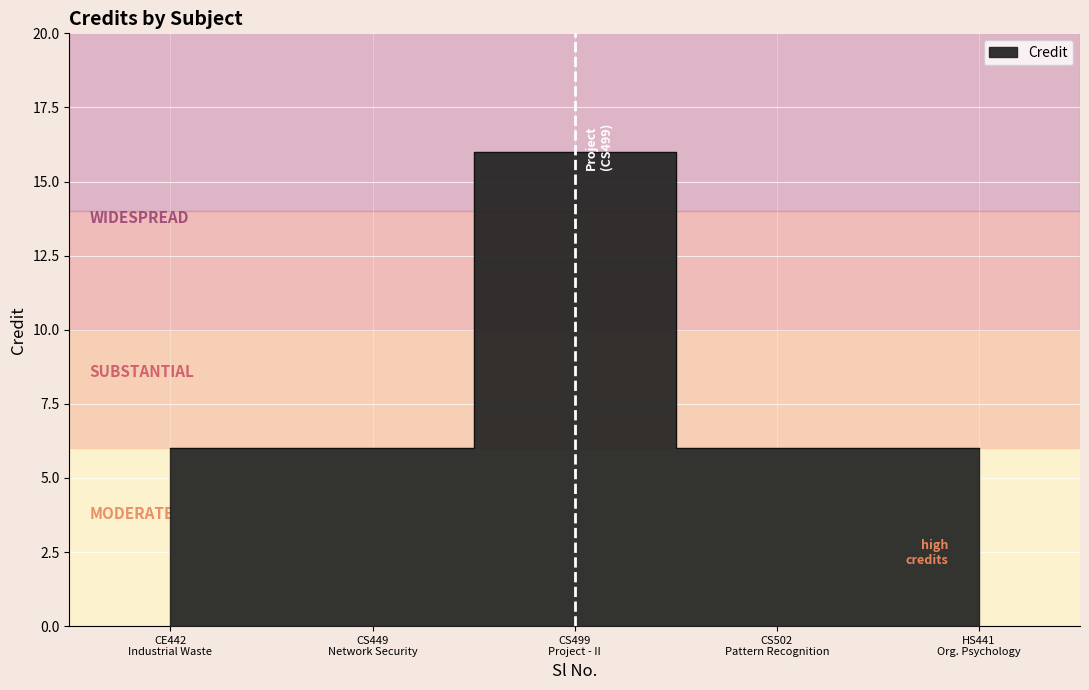

The chart shows a value of 4 at CS502 Pattern Recognition. True or false?

False